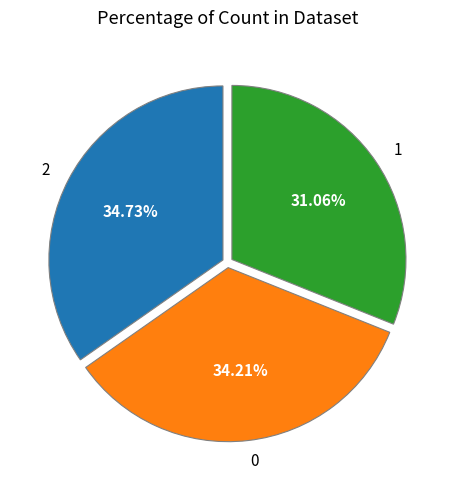

Which category has the biggest portion of the pie?

2